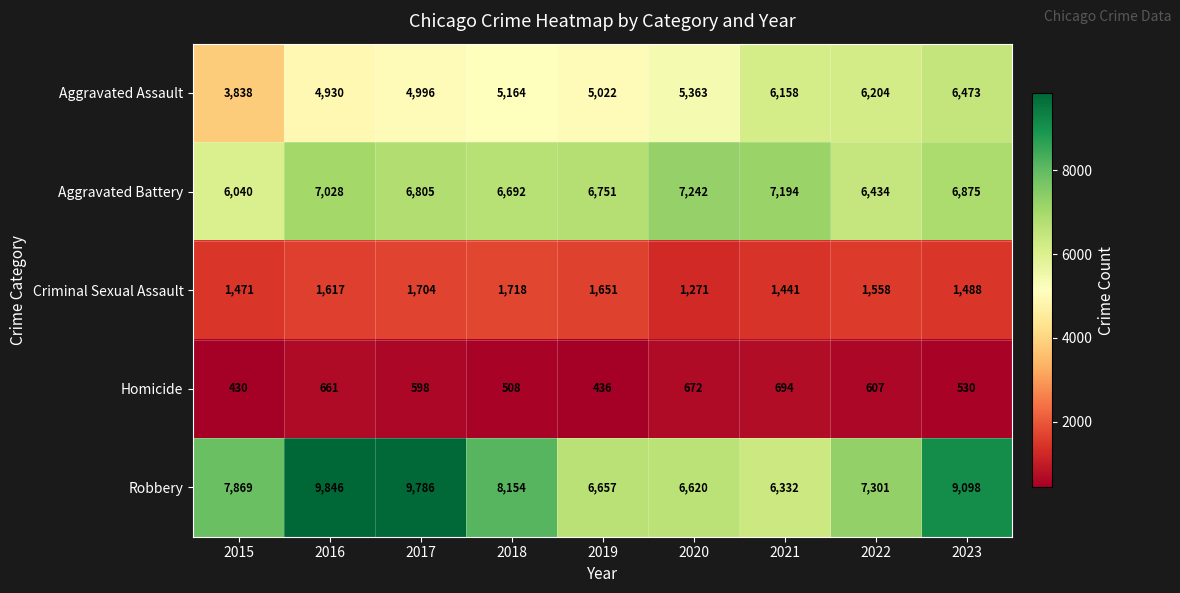

At which label does Homicide reach its minimum?

2015